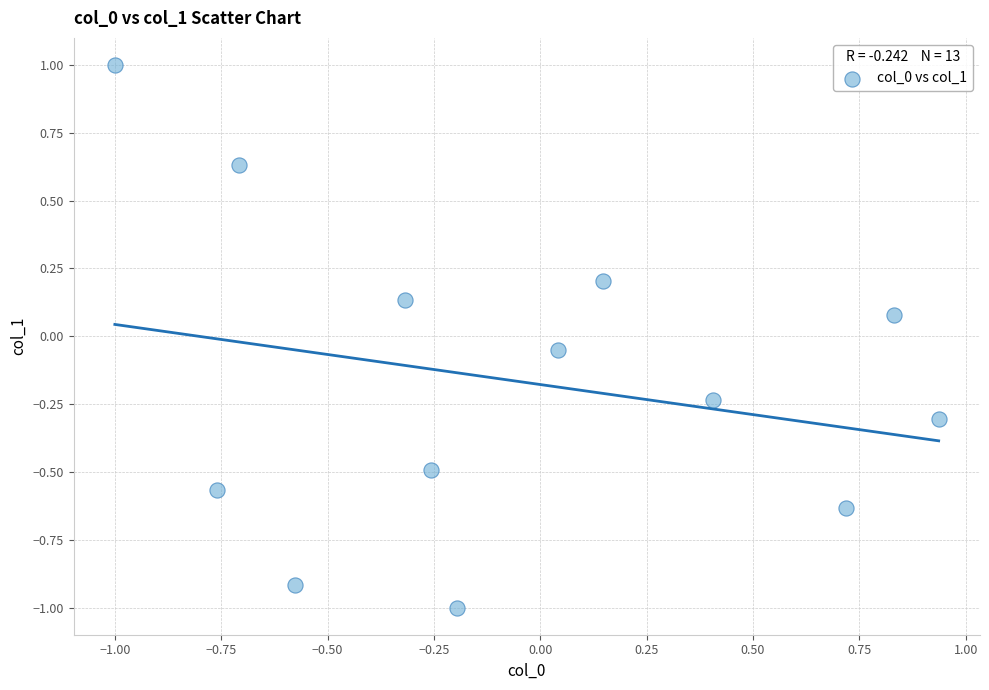

What is the range of X values (max minus min)?

1.9